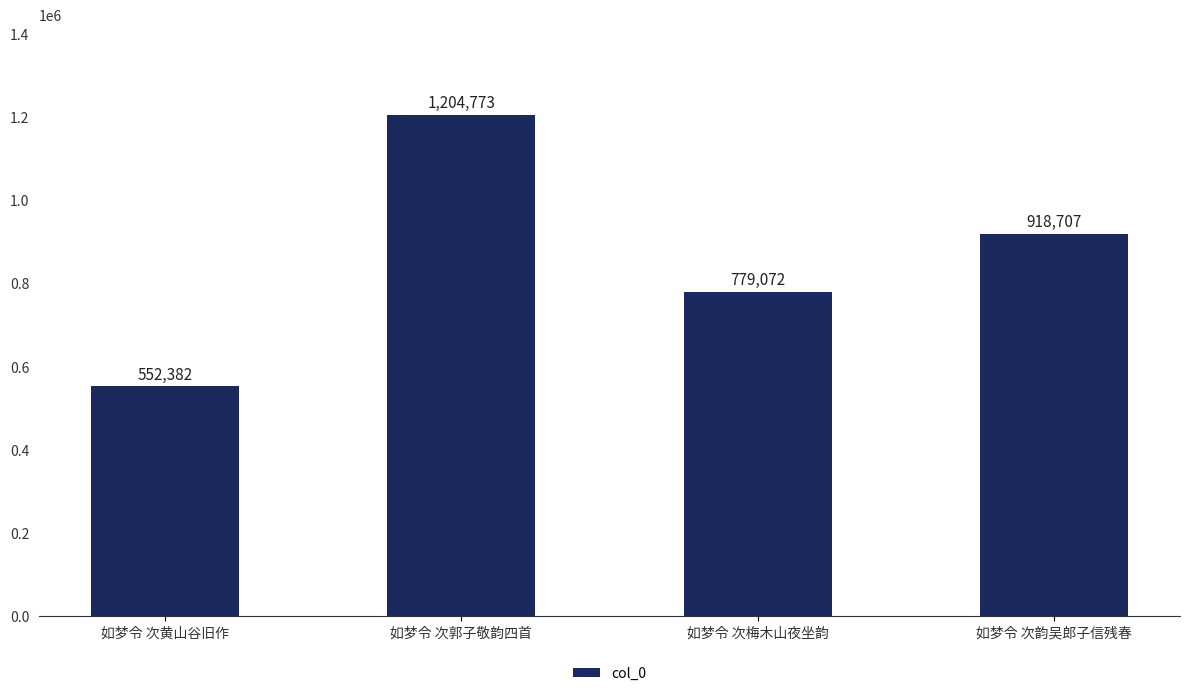

Which has a higher value, 如梦令 次韵吴郎子信残春 or 如梦令 次黄山谷旧作?

如梦令 次韵吴郎子信残春